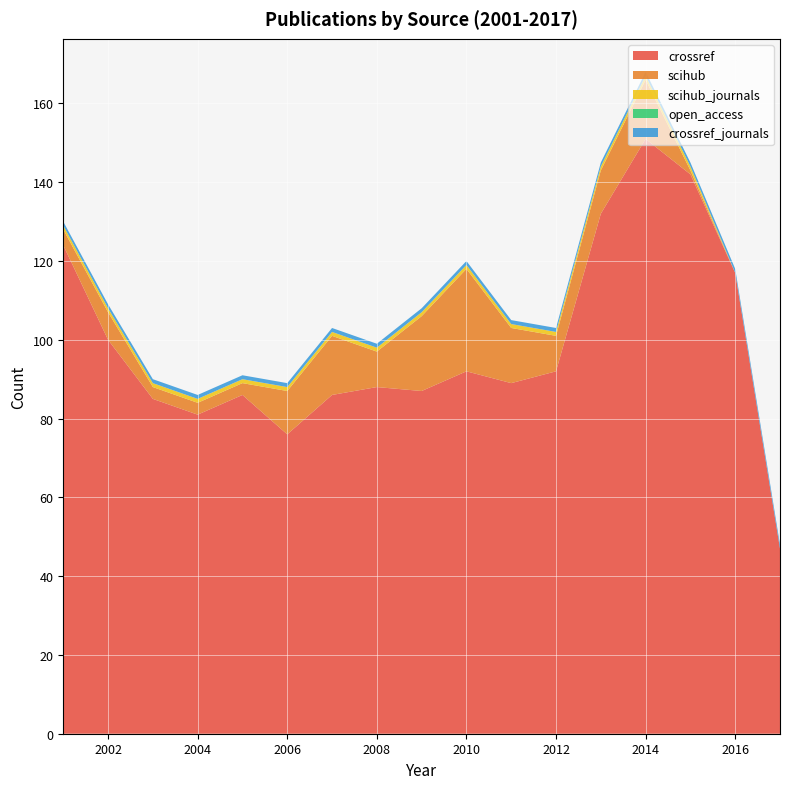

Reading right to left, transcribe all the data shown in this chart.

crossref: 2017=47	2016=117	2015=142	2014=151	2013=132	2012=92	2011=89	2010=92	2009=87	2008=88	2007=86	2006=76	2005=86	2004=81	2003=85	2002=100	2001=124
scihub: 2017=0	2016=0	2015=1	2014=15	2013=11	2012=9	2011=14	2010=26	2009=19	2008=9	2007=15	2006=11	2005=3	2004=3	2003=3	2002=7	2001=4
scihub_journals: 2017=0	2016=0	2015=1	2014=1	2013=1	2012=1	2011=1	2010=1	2009=1	2008=1	2007=1	2006=1	2005=1	2004=1	2003=1	2002=1	2001=1
open_access: 2017=0	2016=0	2015=0	2014=0	2013=0	2012=0	2011=0	2010=0	2009=0	2008=0	2007=0	2006=0	2005=0	2004=0	2003=0	2002=0	2001=0
crossref_journals: 2017=1	2016=1	2015=1	2014=1	2013=1	2012=1	2011=1	2010=1	2009=1	2008=1	2007=1	2006=1	2005=1	2004=1	2003=1	2002=1	2001=1